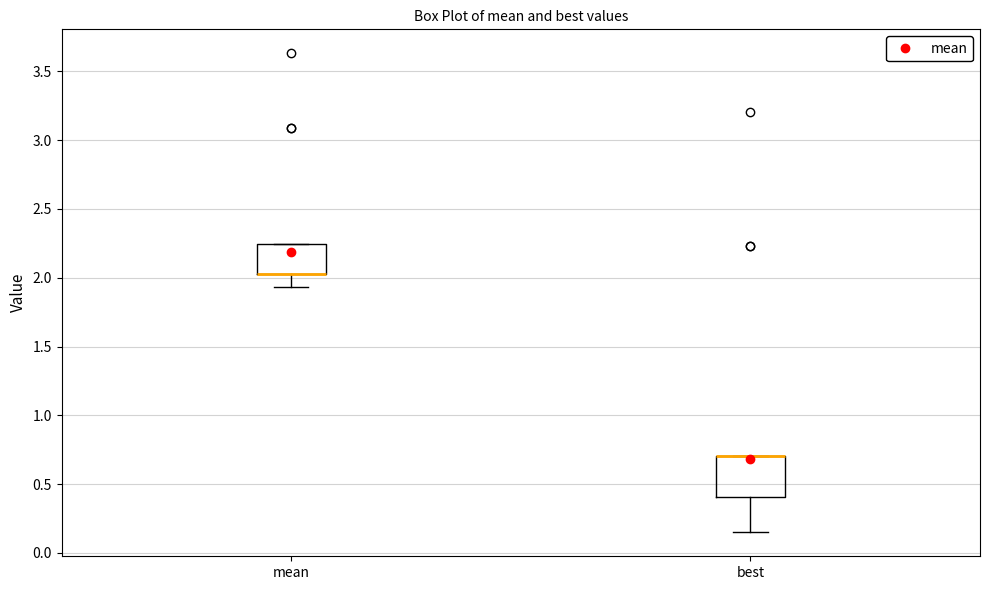

Reading left to right, transcribe this box plot: for each box, give where its median line is, the range the box spans, and where its two whiskers end, as read against the y-axis. The values are not printed on the chart, so give them approximately, as read against the axis.

mean: median 2.00 (drawn on the box's lower edge), box 2.00 to 2.25, whiskers 1.95 to 2.25
best: median 0.70 (drawn on the box's upper edge), box 0.40 to 0.70, whiskers 0.15 to 0.70